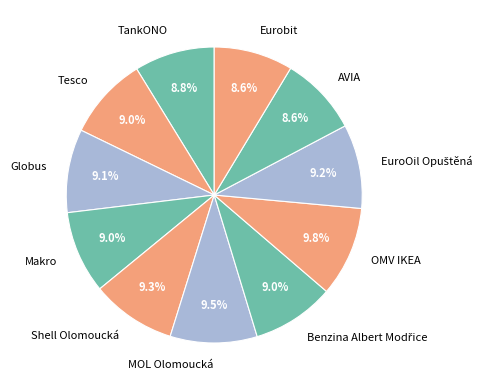

What is the ratio of the value at MOL Olomoucká to the value at Makro?

1.1